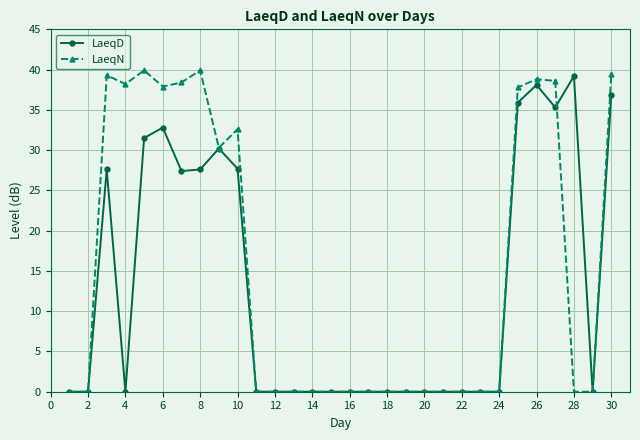

Count the number of data series in this chart.

2